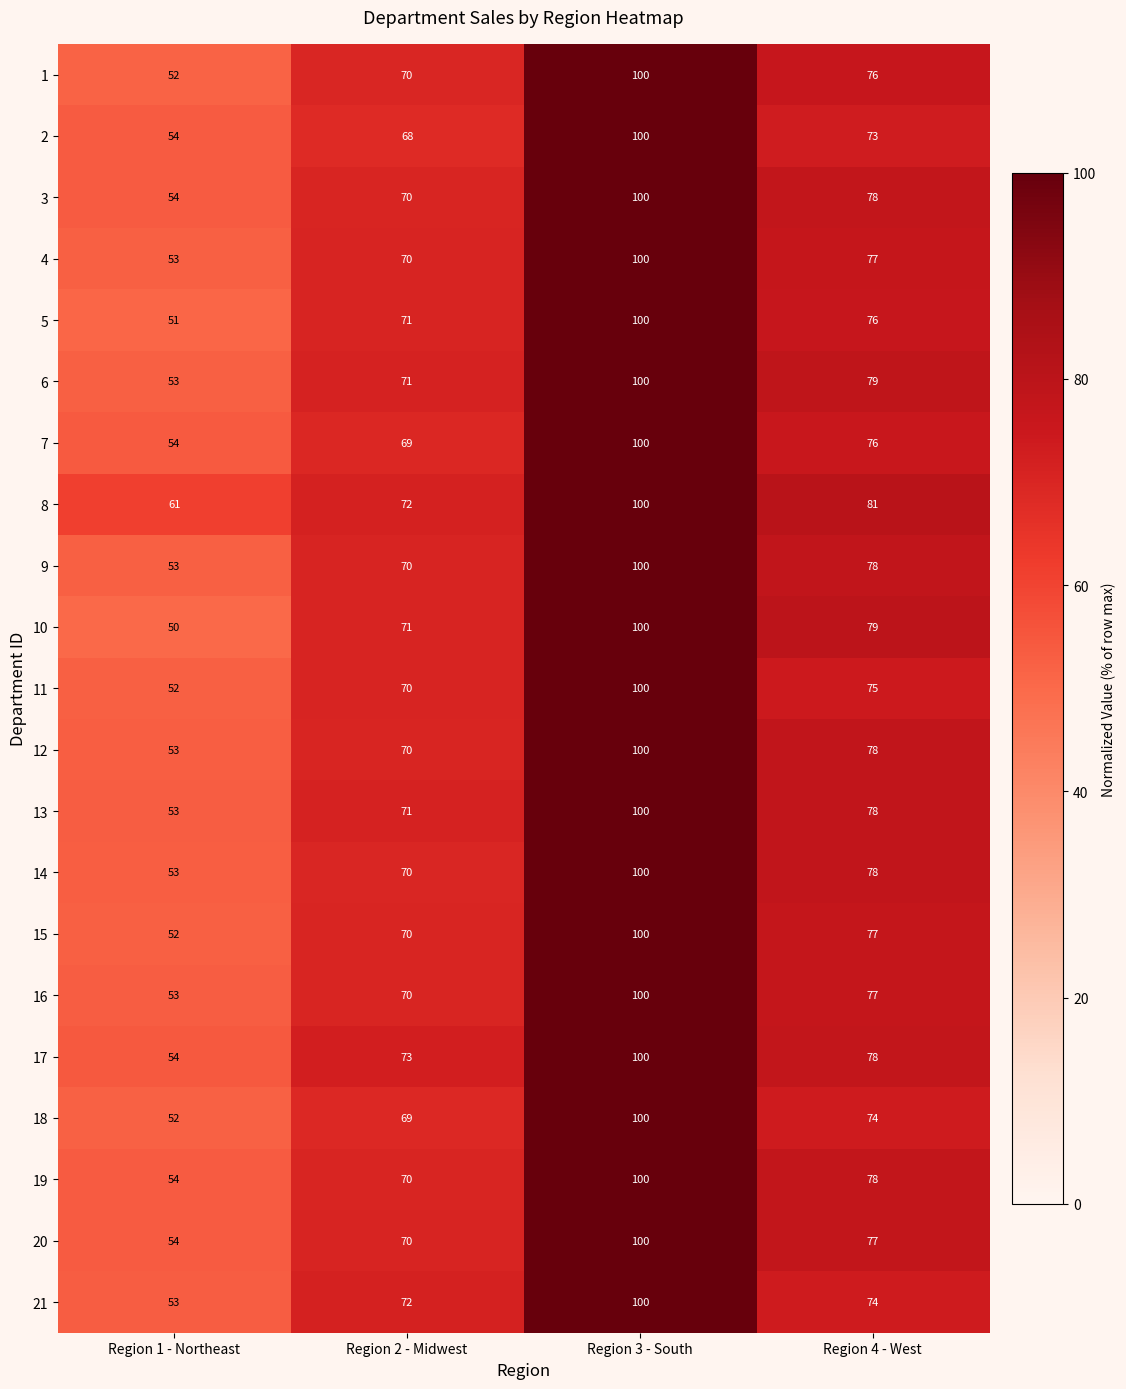

How many 3 values are between 70 and 100?

3